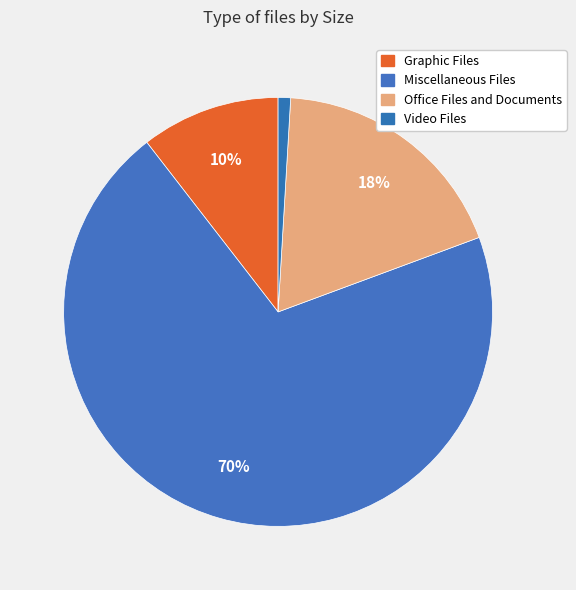

Rank the categories by value from highest to lowest.

Miscellaneous Files, Office Files and Documents, Graphic Files, Video Files